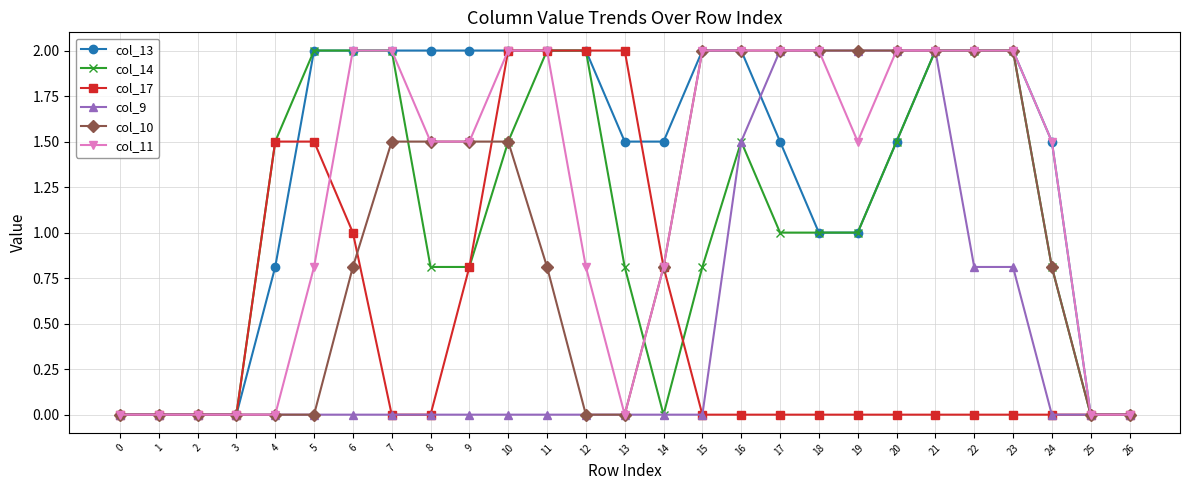

What is the value of the col_10 point at the 9th from the left?

1.5